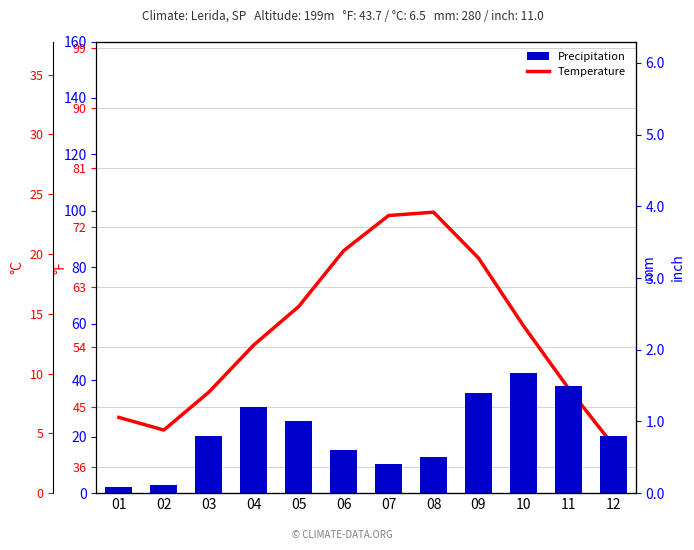

What is the sum of all Precipitation values?

256.0